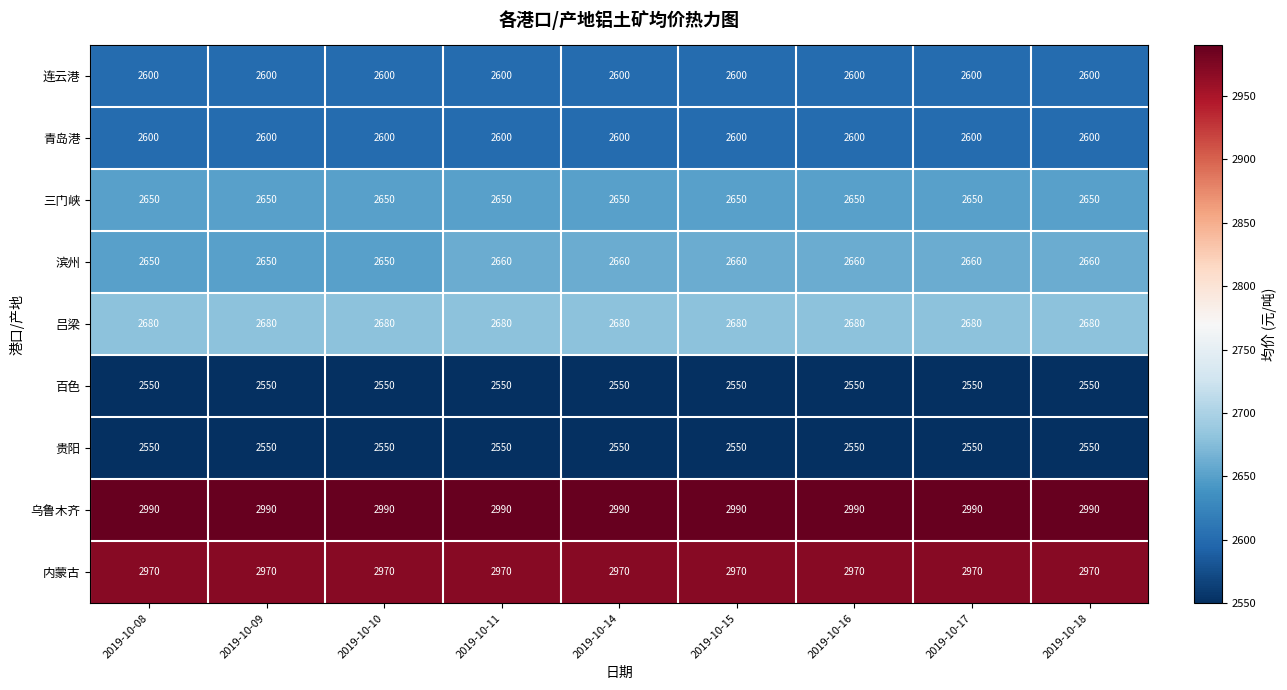

What is the total value across all series at 2019-10-11?

24250